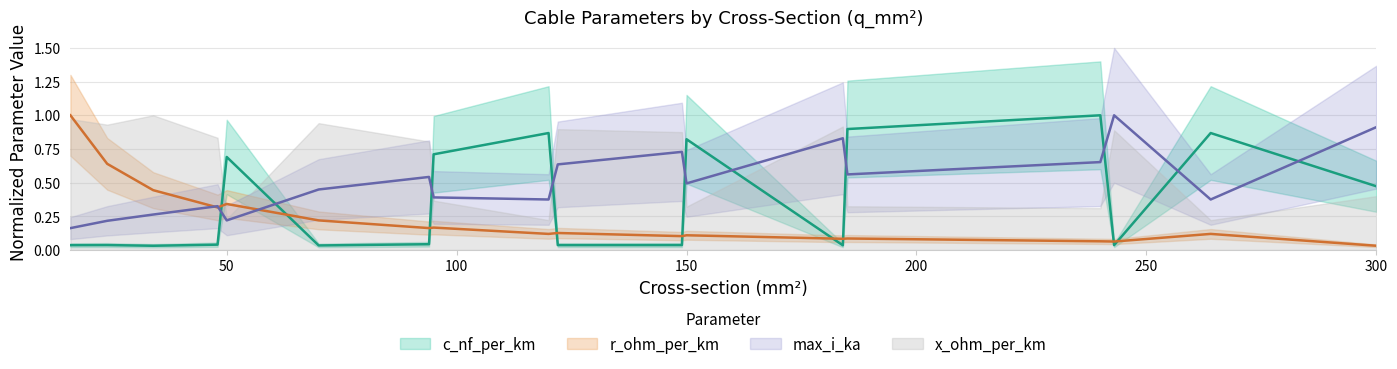

Reading left to right, extract all data points from this chart.

c_nf_per_km: 0.0	0.0	0.0	0.0	0.7	0.0	0.0	0.7	0.9	0.0	0.0	0.8	0.0	0.9	1.0	0.0	0.9	0.5
max_i_ka: 0.2	0.2	0.3	0.3	0.2	0.4	0.5	0.4	0.4	0.6	0.7	0.5	0.8	0.6	0.7	1.0	0.4	0.9
r_ohm_per_km: 1.0	0.6	0.4	0.3	0.3	0.2	0.2	0.2	0.1	0.1	0.1	0.1	0.1	0.1	0.1	0.1	0.1	0.0